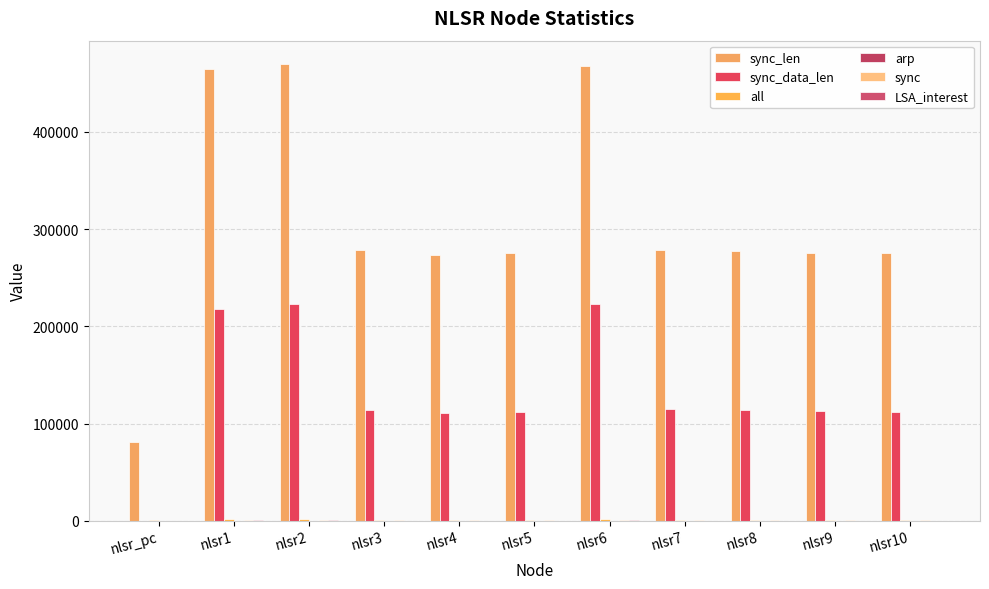

What is the label of the 6th bar from the right?

nlsr5